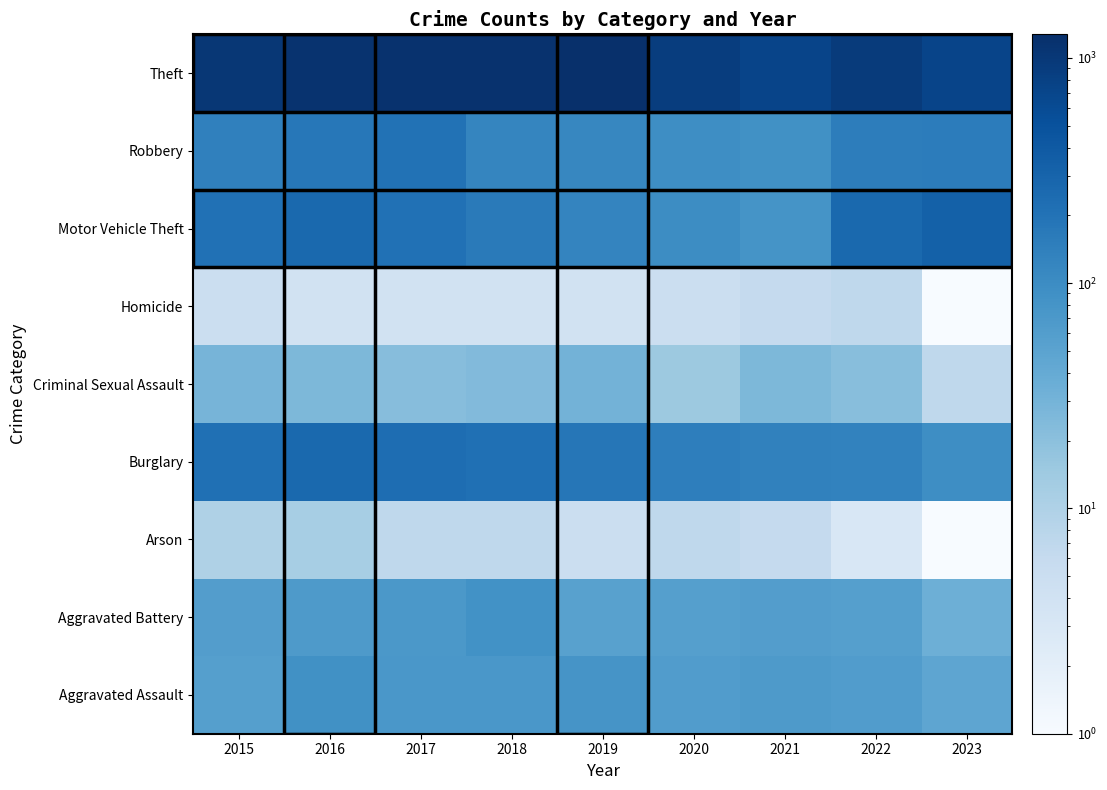

What is the total value across all series at 2017?

2011